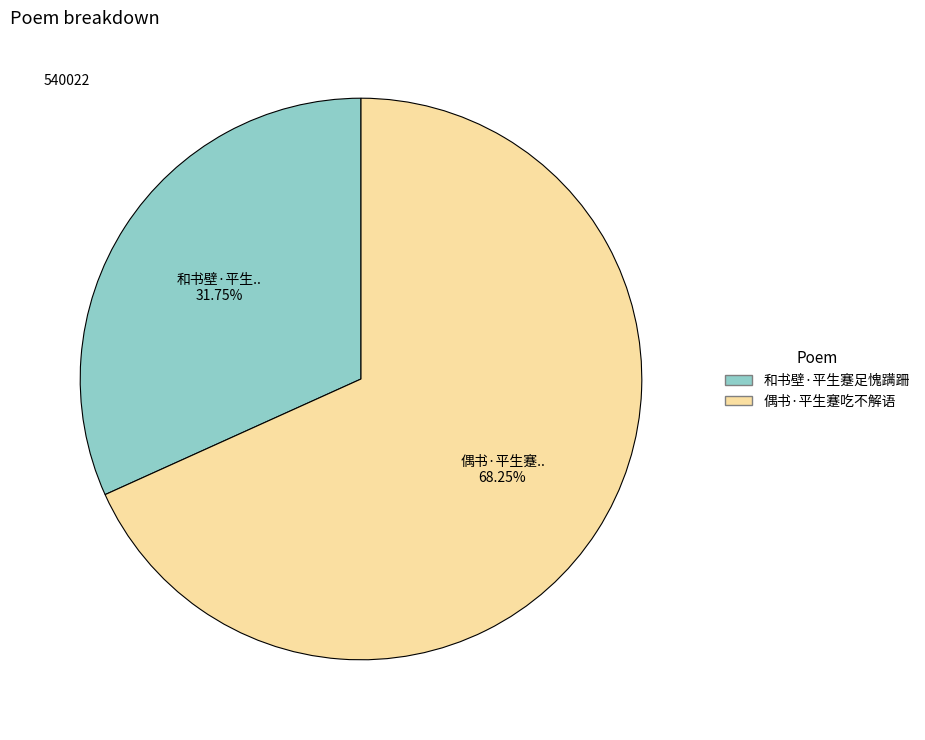

Is there a majority slice in this chart?

Yes